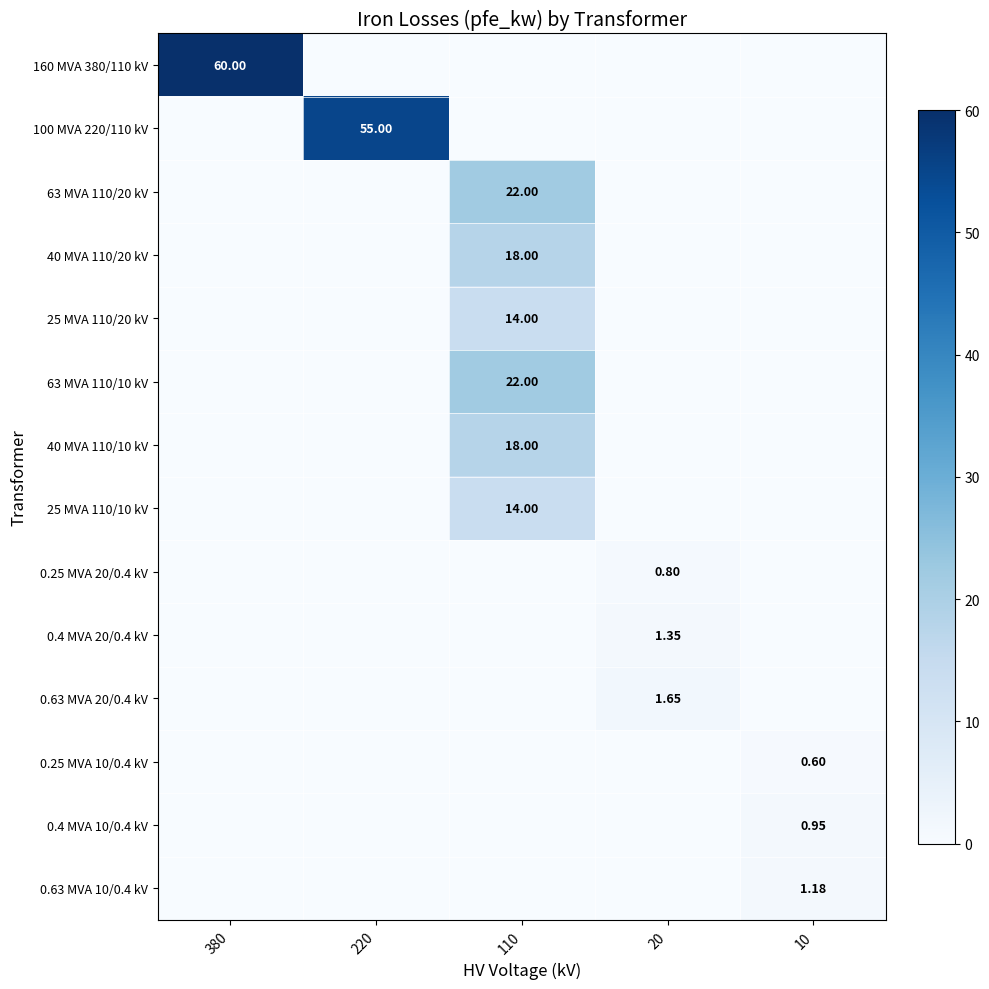

At which category is the sum across all series the highest?

110